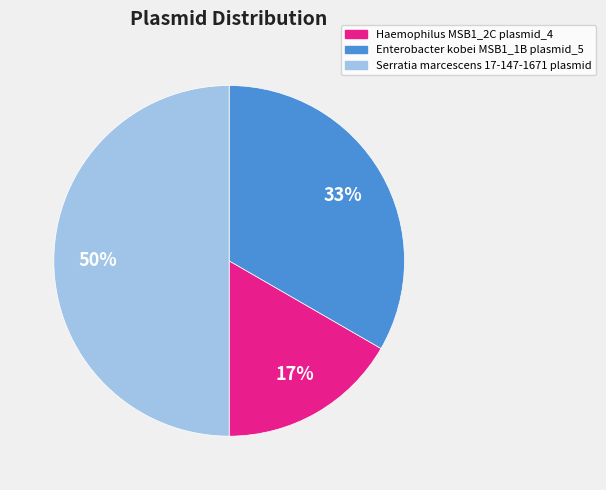

What is the smallest slice in the pie chart?

Haemophilus MSB1_2C plasmid_4